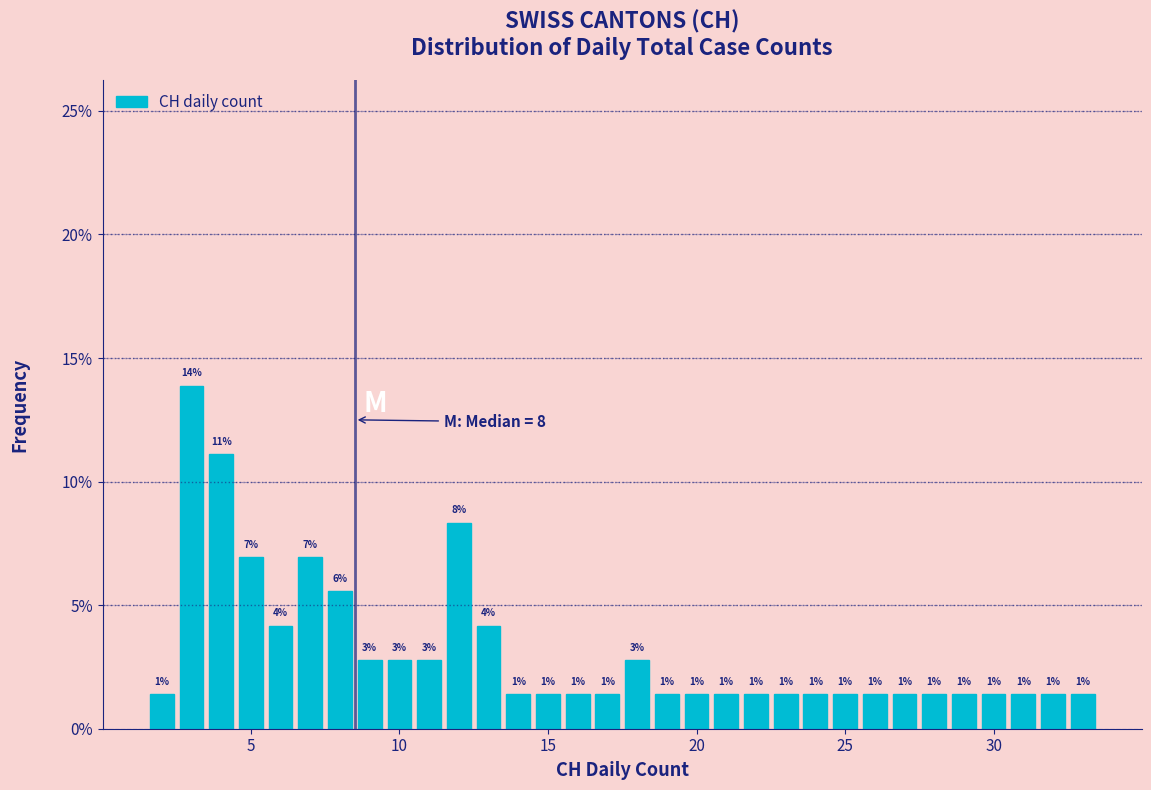

Around what value on the x-axis is the tallest bar? Give the approximate position of its centre, as read against the axis.

3.0